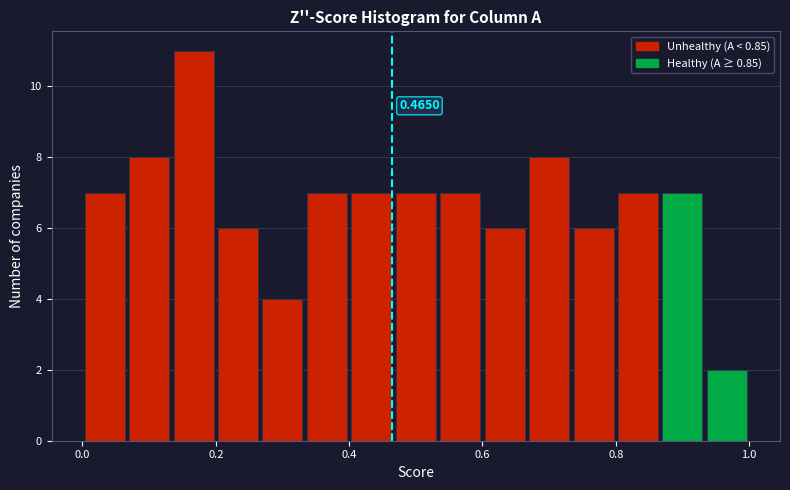

Around what value on the x-axis is the tallest bar? Give the approximate position of its centre, as read against the axis.

0.16